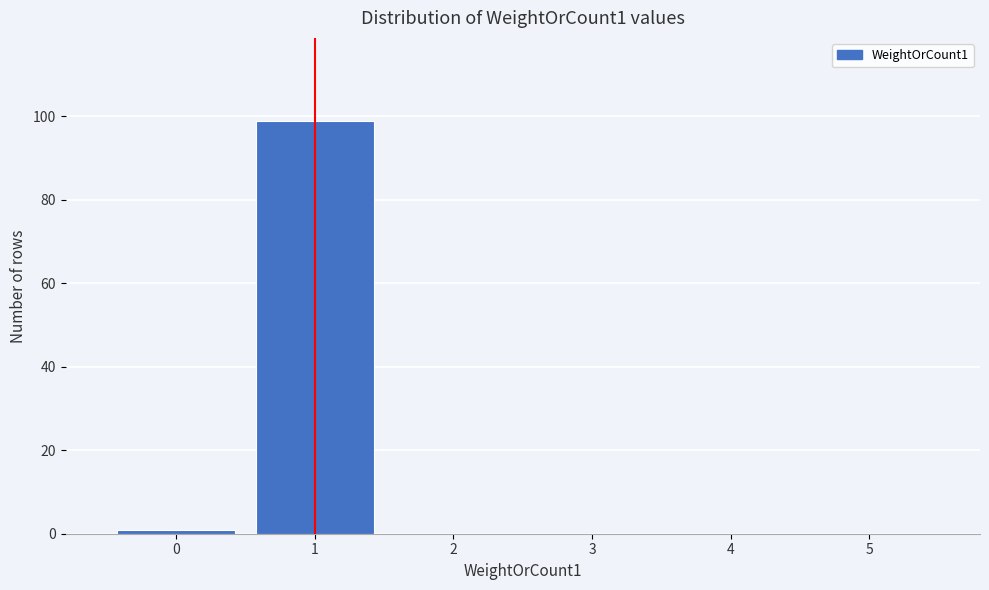

Which range on the x-axis has the tallest bar?

0.5 to 1.5